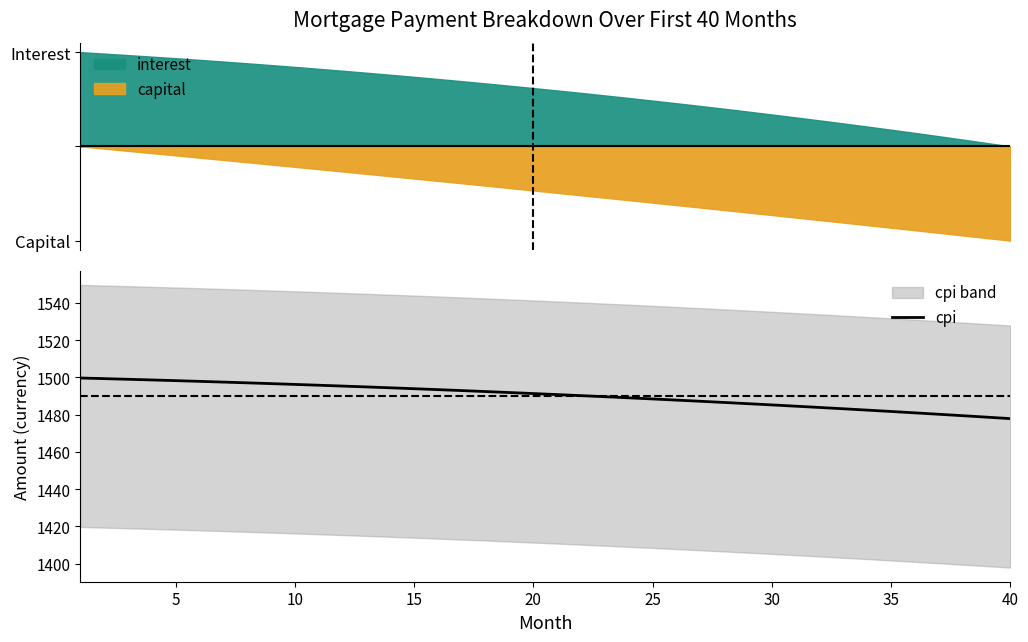

The value of cpi at 25 is 859.9. True or false?

False